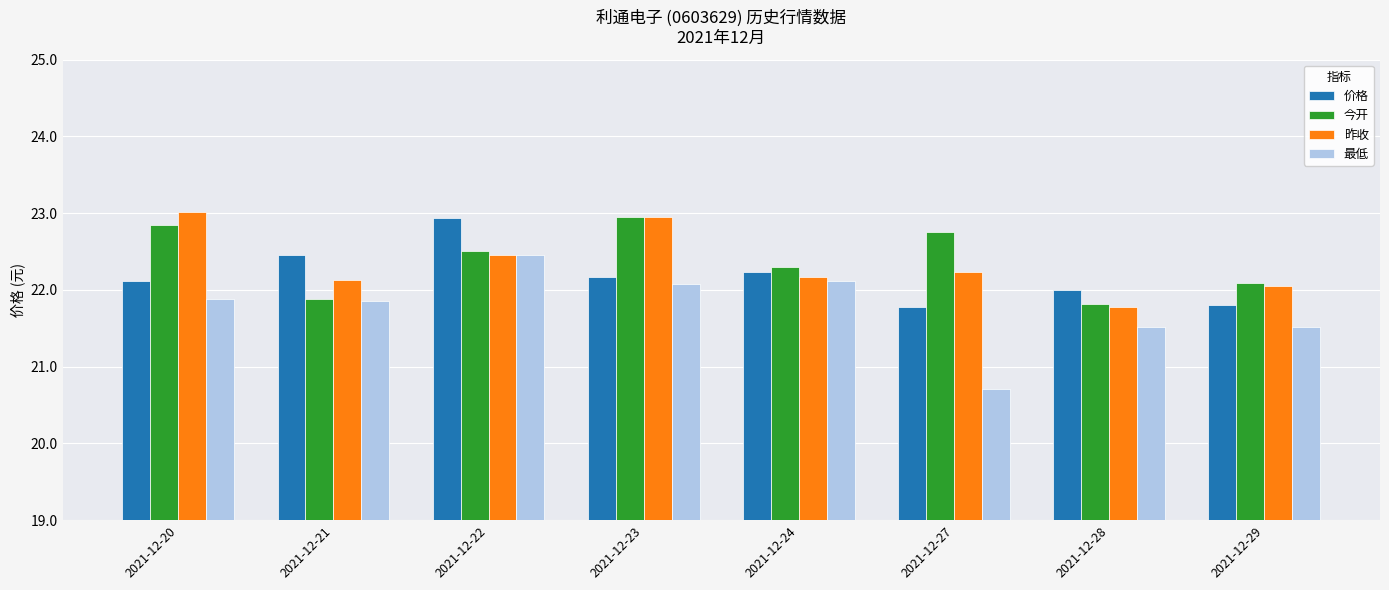

The value of 昨收 at 2021-12-24 is 13.7. True or false?

False